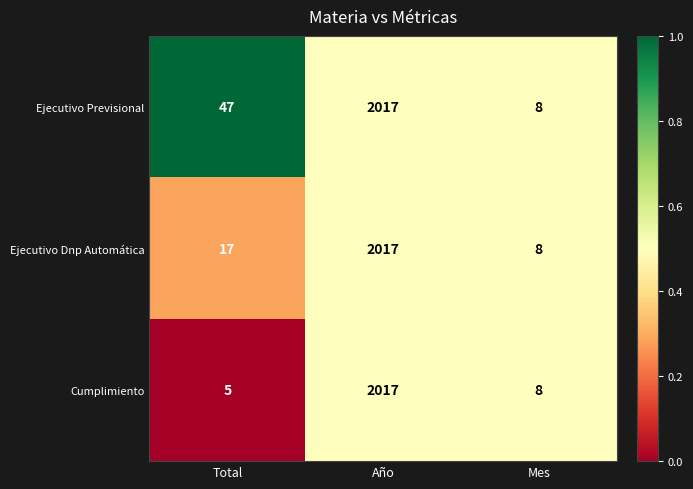

List the series in order of their overall mean, highest first.

Ejecutivo Previsional, Ejecutivo Dnp Automática, Cumplimiento